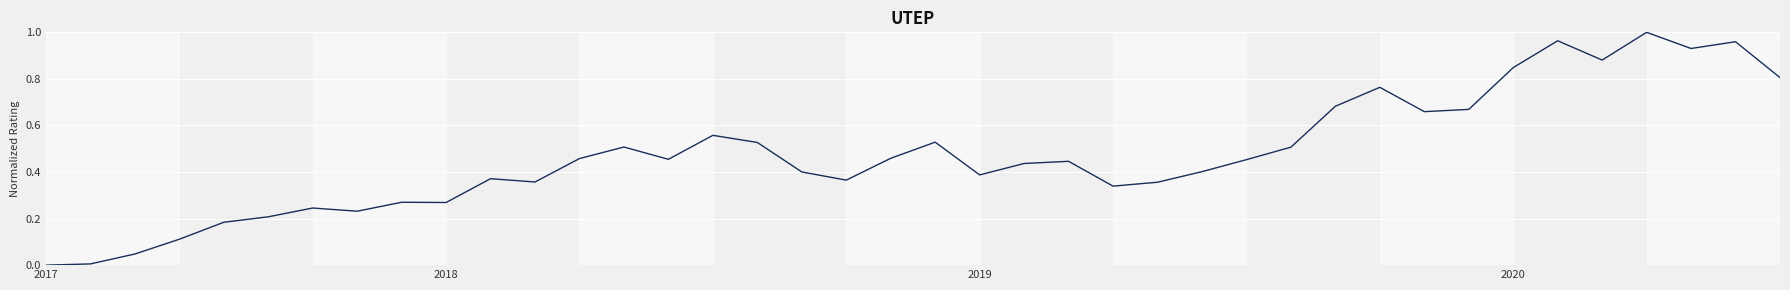

How many lines are shown in the chart?

1